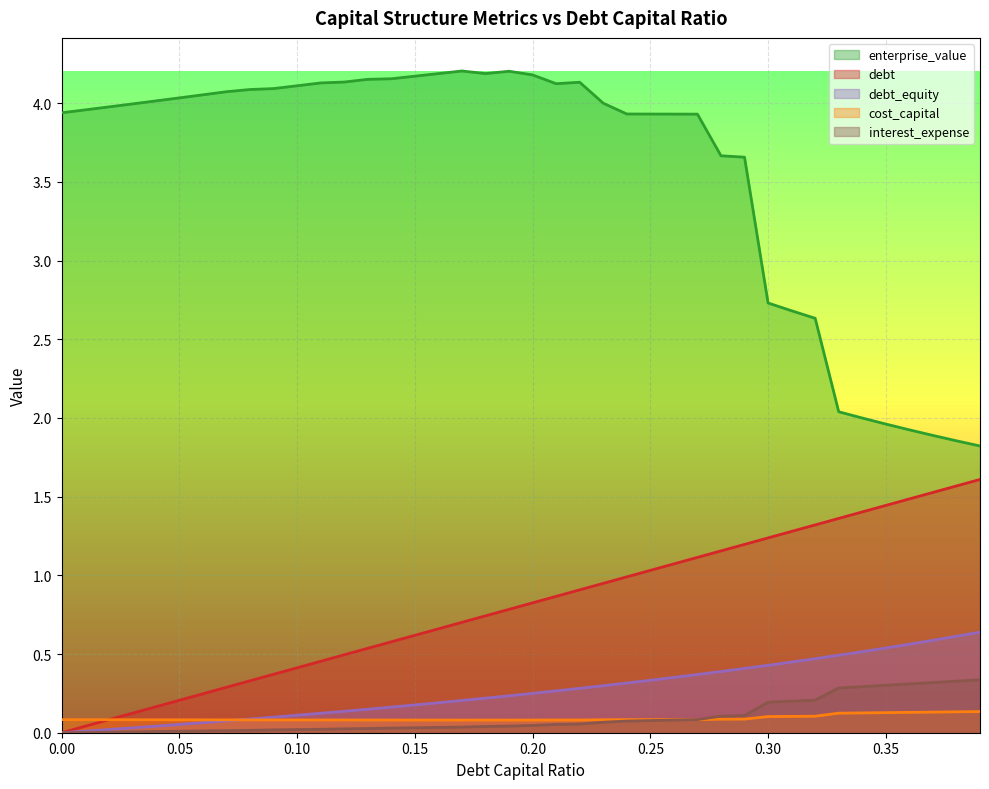

At which category does enterprise_value reach its first local peak?

0.17